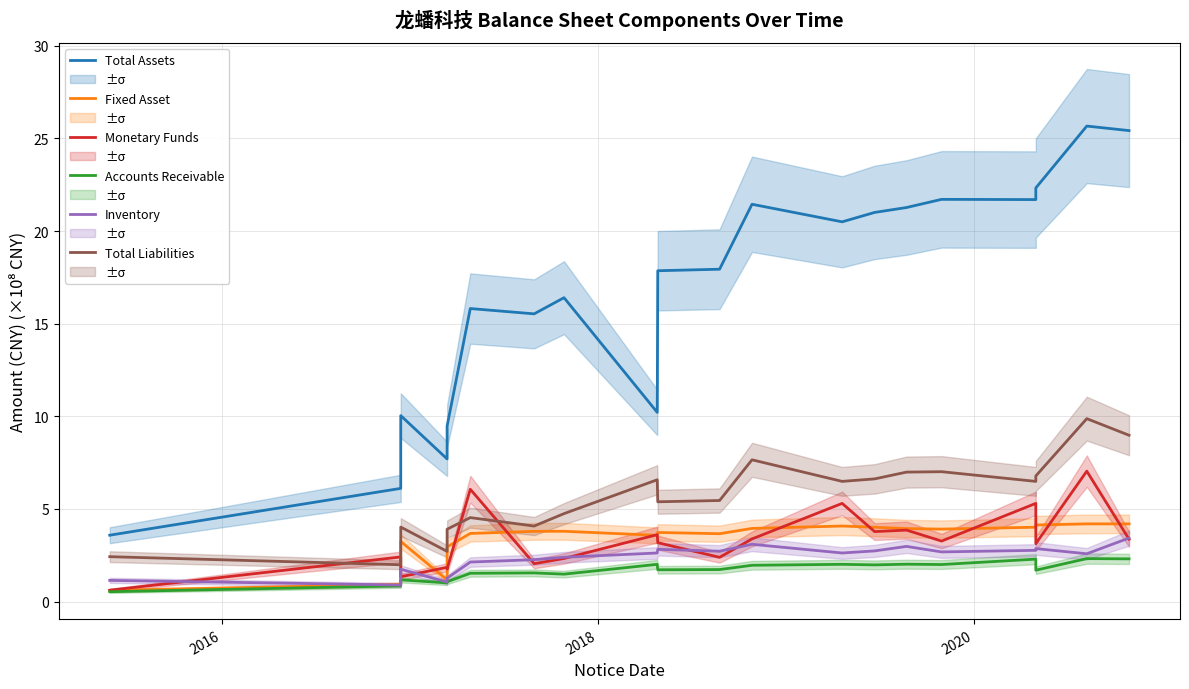

Does the chart display data point markers on the line(s)?

No